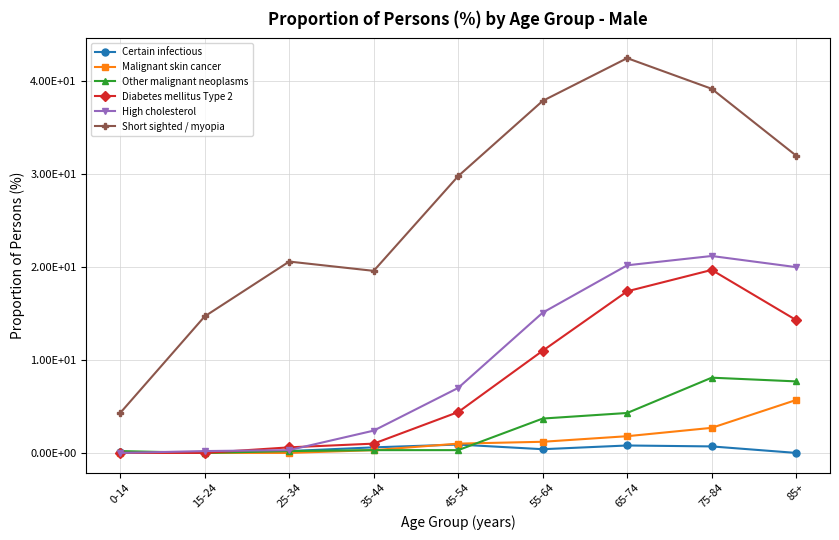

What are all the series names shown in the legend?

Certain infectious, Malignant skin cancer, Other malignant neoplasms, Diabetes mellitus Type 2, High cholesterol, Short sighted / myopia